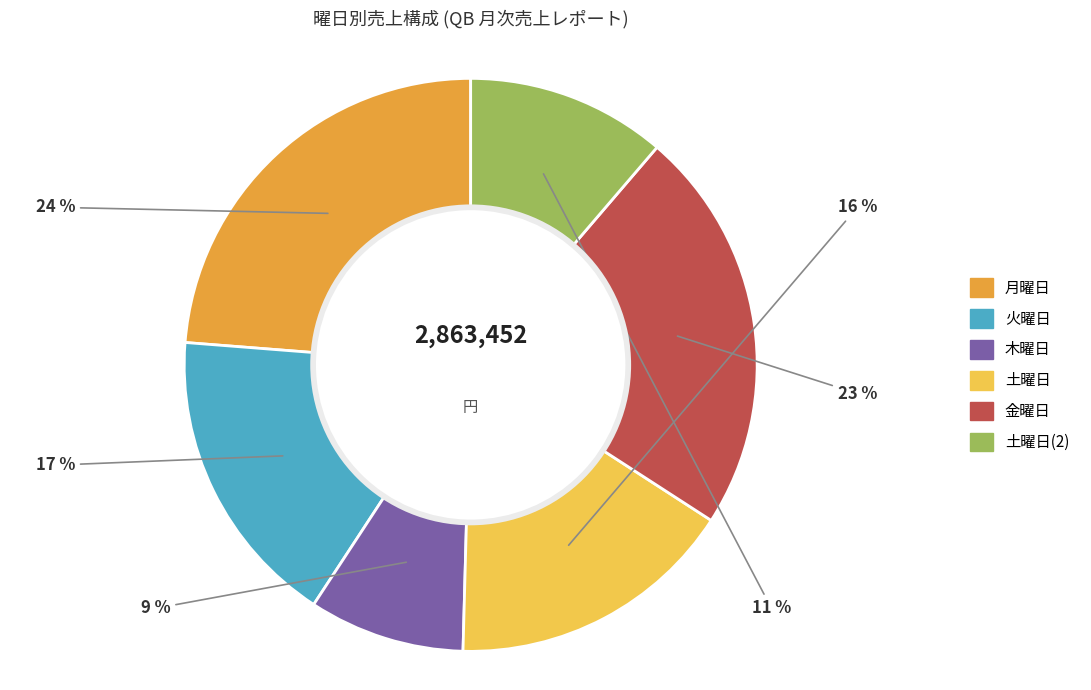

To the nearest percent, what is the difference between the largest and smallest slice percentages?

15%